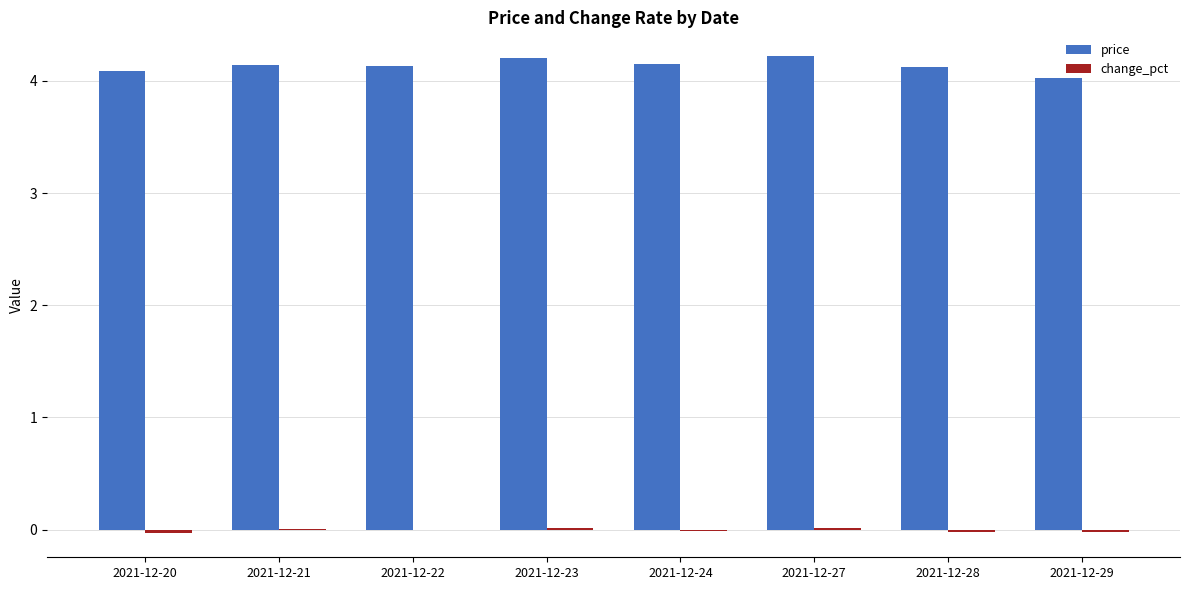

Which series changed the most between 2021-12-27 and 2021-12-29?

price